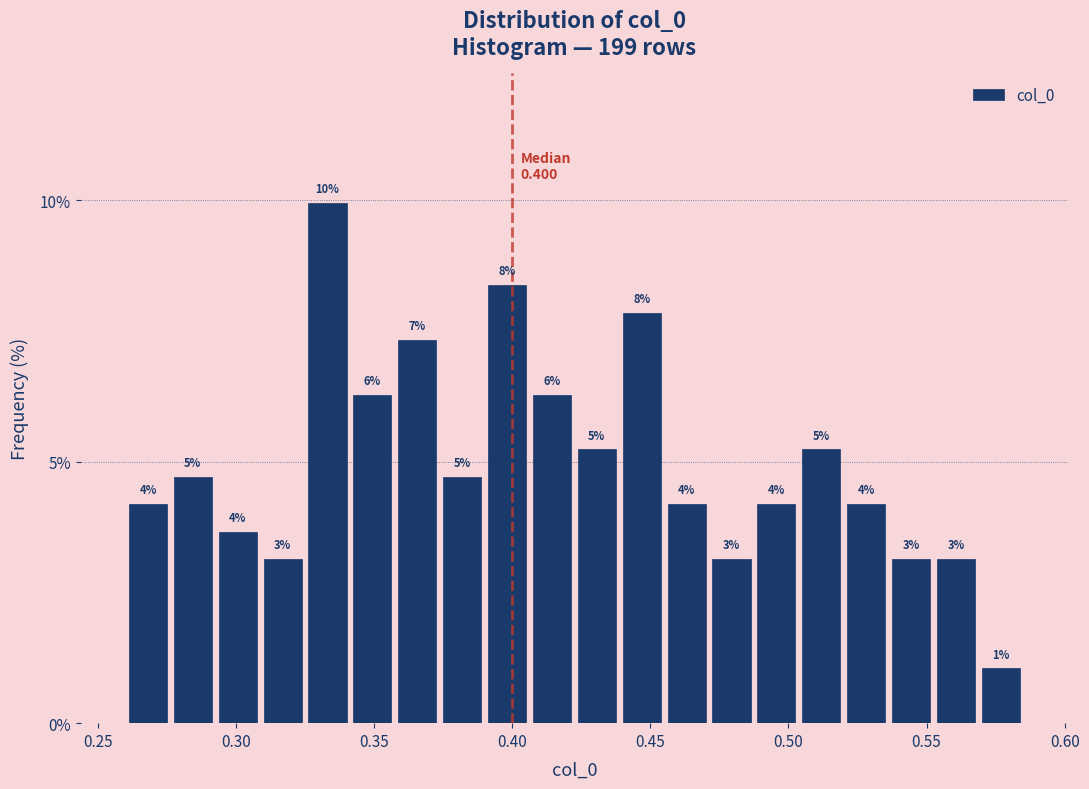

Read against the x-axis, roughly where is the centre of the tallest bar?

0.335